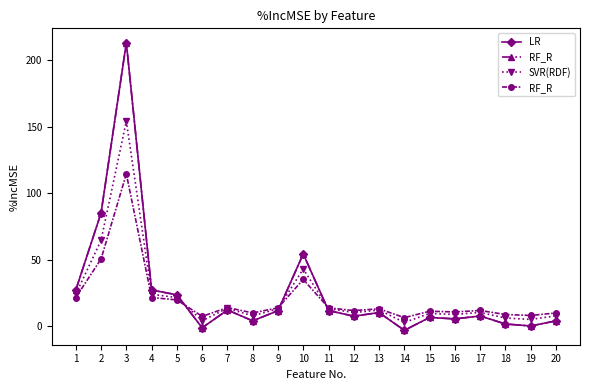

At which label is LR closest to 105?

2